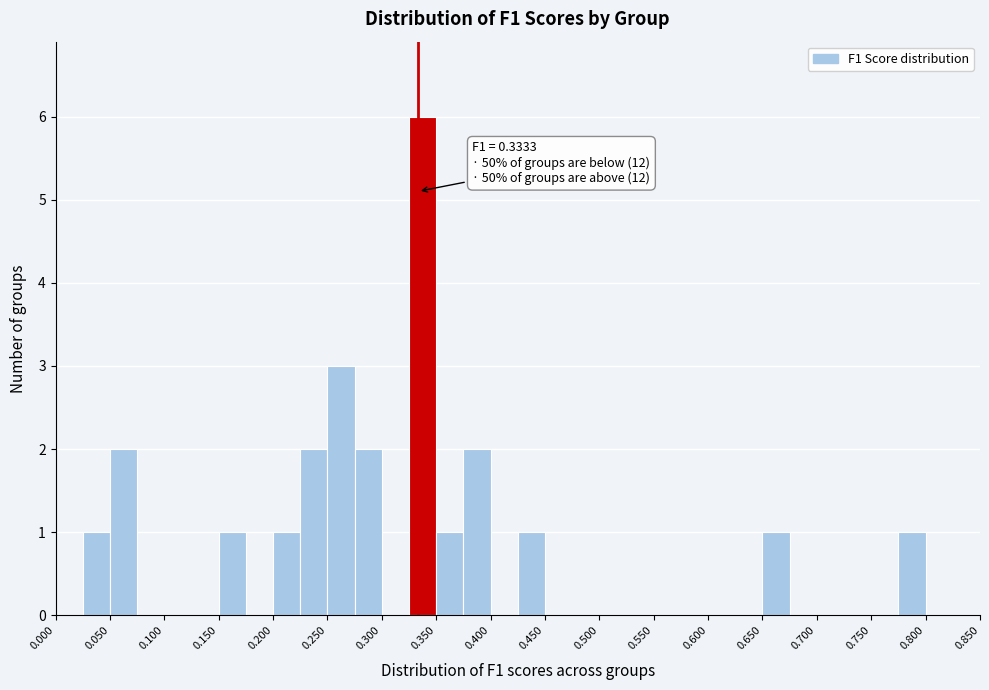

Which range on the x-axis has the tallest bar?

0.325 to 0.350